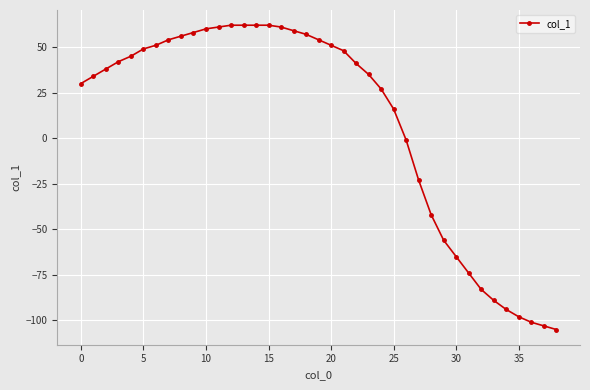

What is the value of the 33rd point from the left?

-83